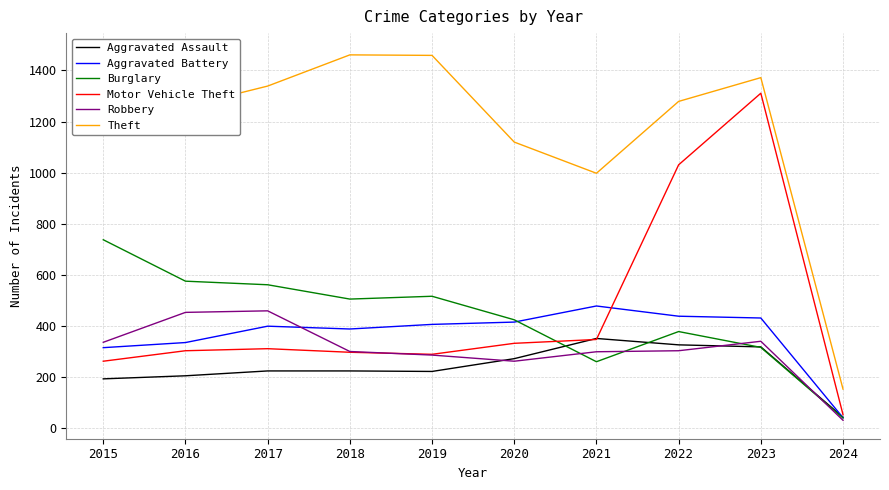

What is the approximate value of Aggravated Assault at 2019, to the nearest 50?

200